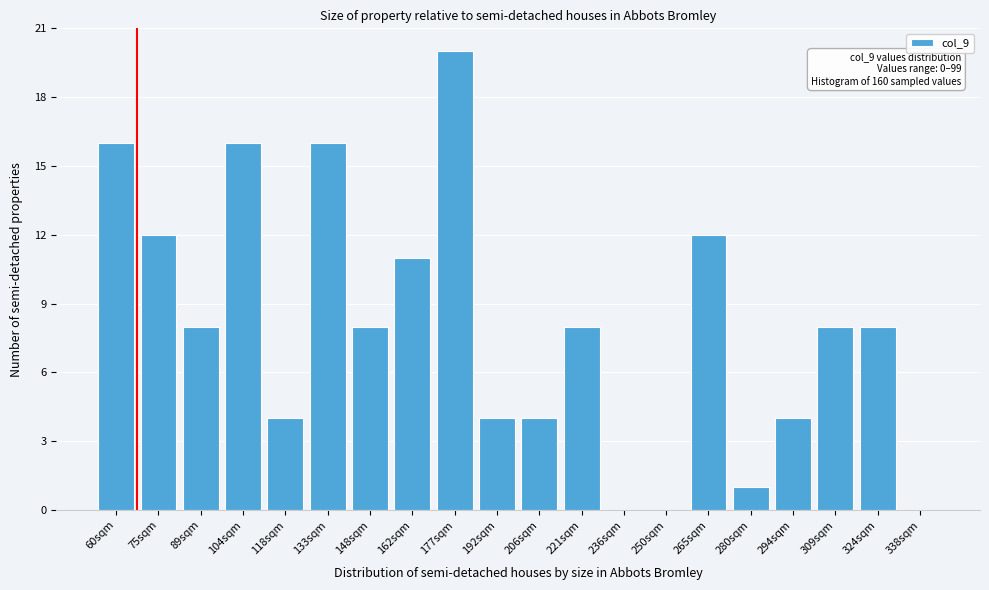

Reading left to right, list all the values displayed in this chart.

60sqm=16	75sqm=12	89sqm=8	104sqm=16	118sqm=4	133sqm=16	148sqm=8	162sqm=11	177sqm=20	192sqm=4	206sqm=4	221sqm=8	236sqm=0	250sqm=0	265sqm=12	280sqm=1	294sqm=4	309sqm=8	324sqm=8	338sqm=0